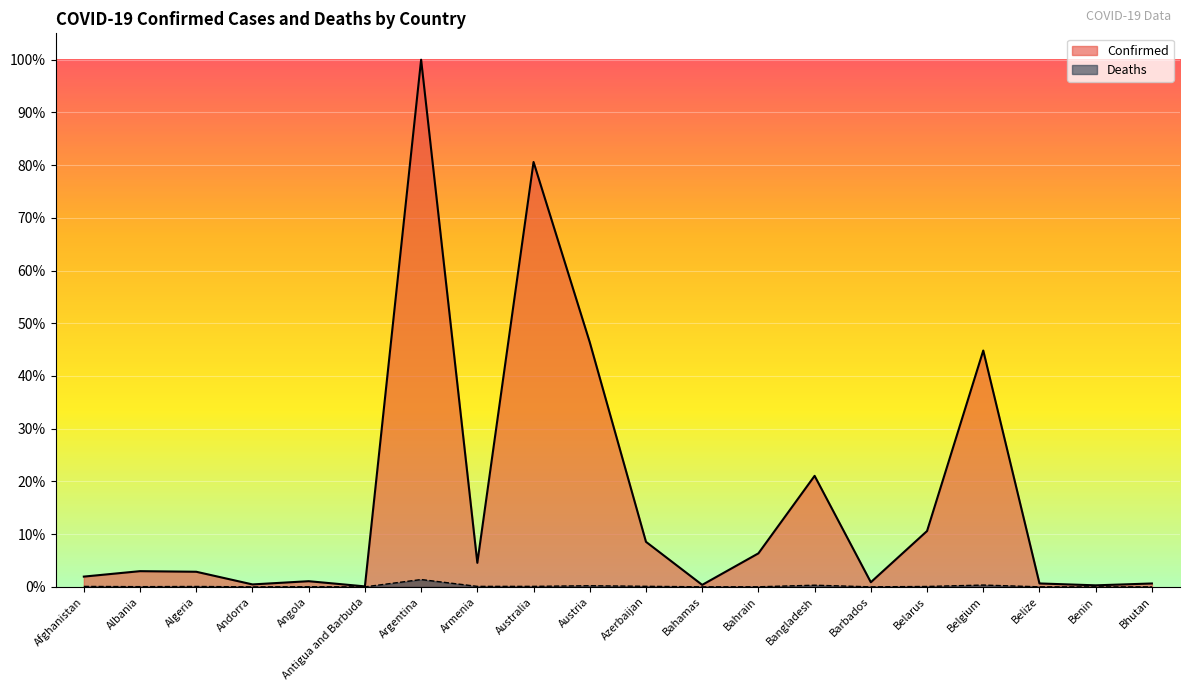

What is the sum of the Confirmed values at Belize and Belarus?

0.1